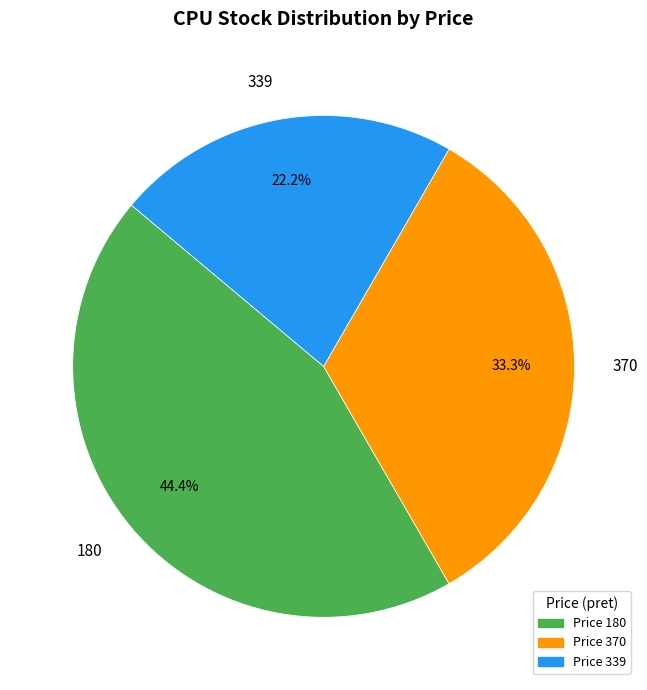

Which category has the biggest portion of the pie?

180